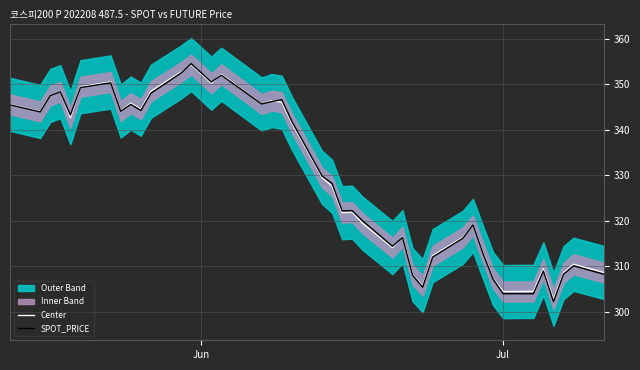

What is the minimum value for SPOT_PRICE?

302.3